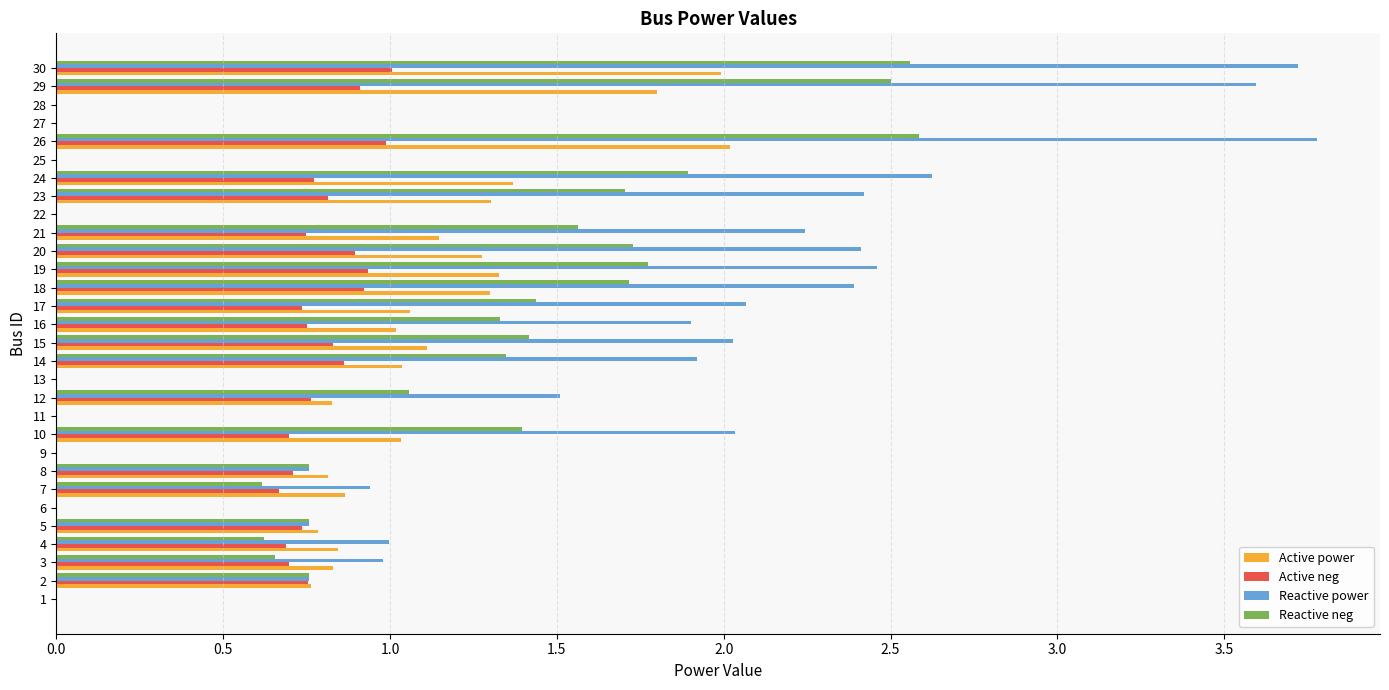

What is the total value across all series at 16?

5.0